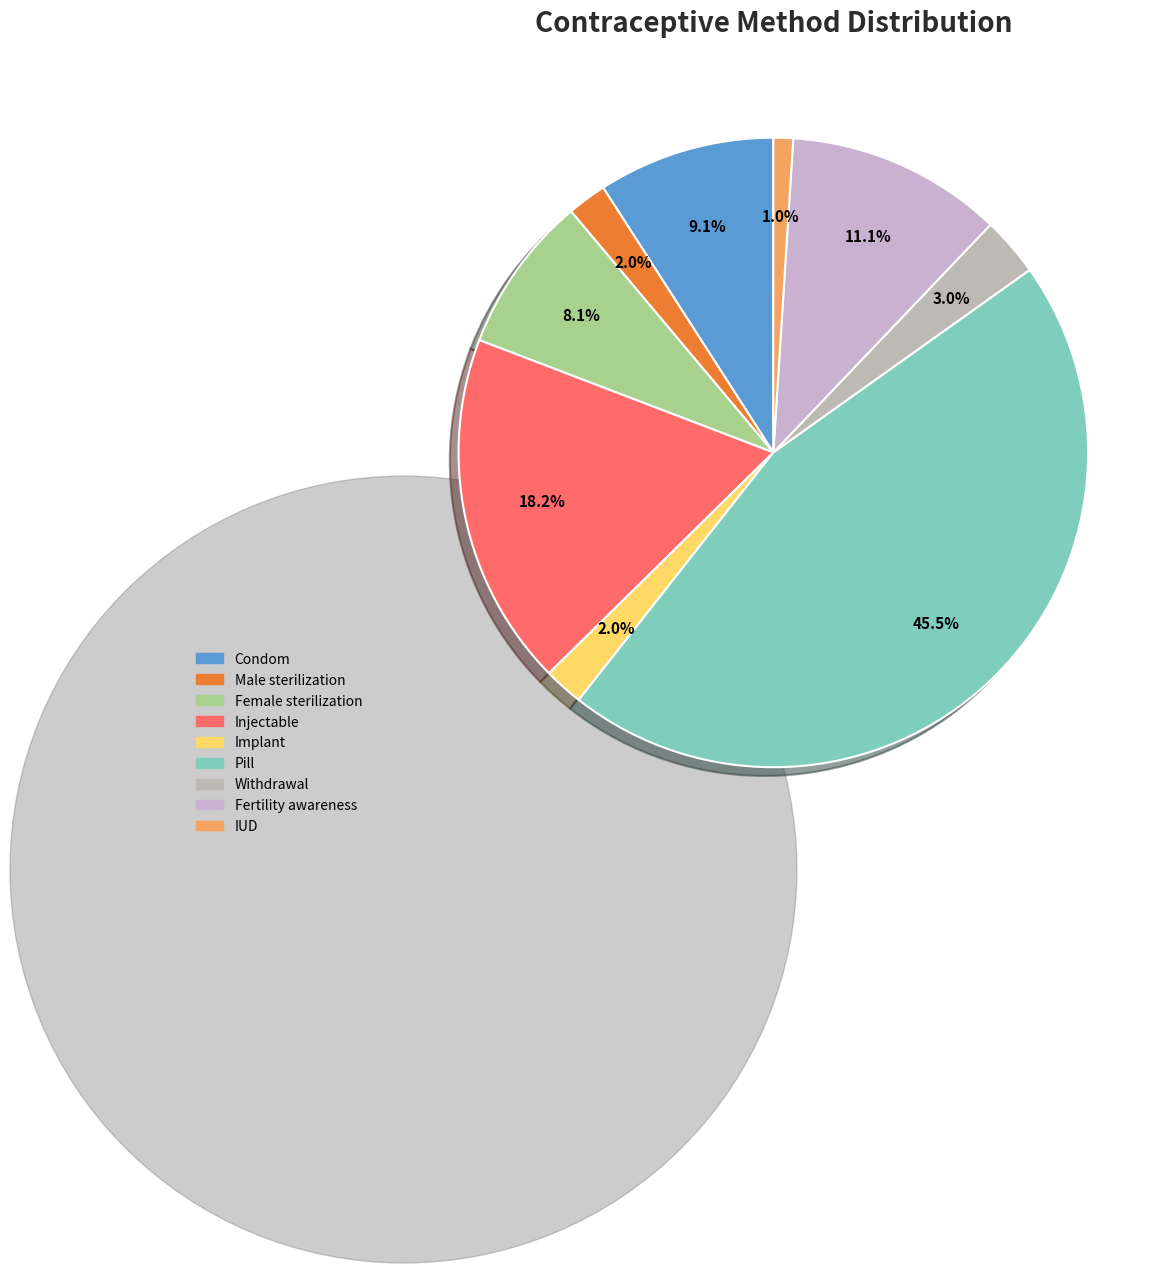

Rank the categories by value from lowest to highest.

IUD, Male sterilization, Implant, Withdrawal, Female sterilization, Condom, Fertility awareness, Injectable, Pill